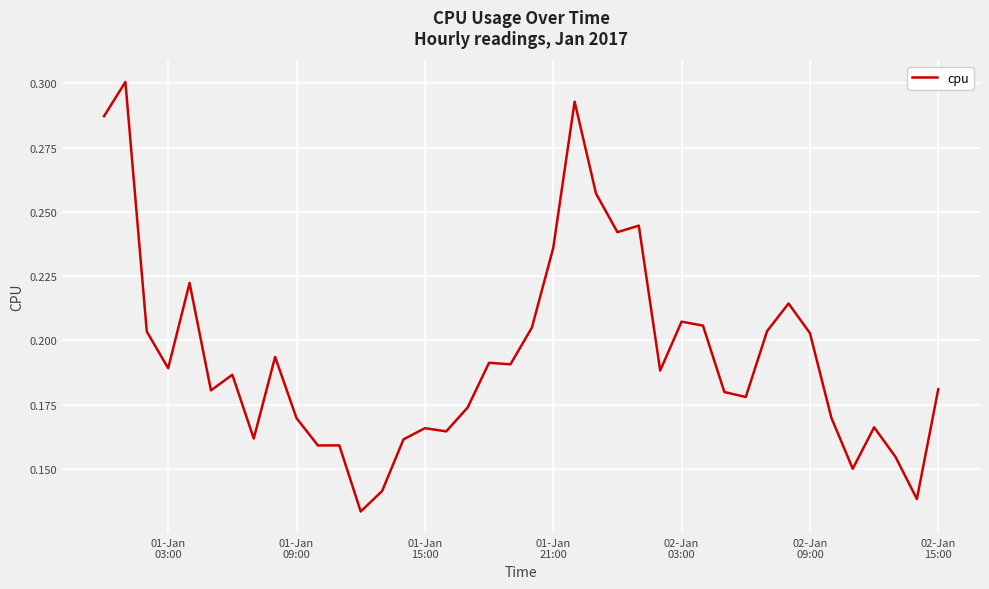

What is the sum of all values?

7.8